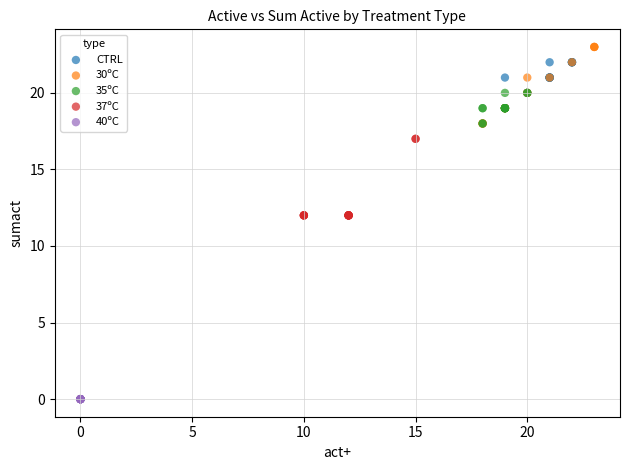

Which series contains the lowest Y value?

40ºC